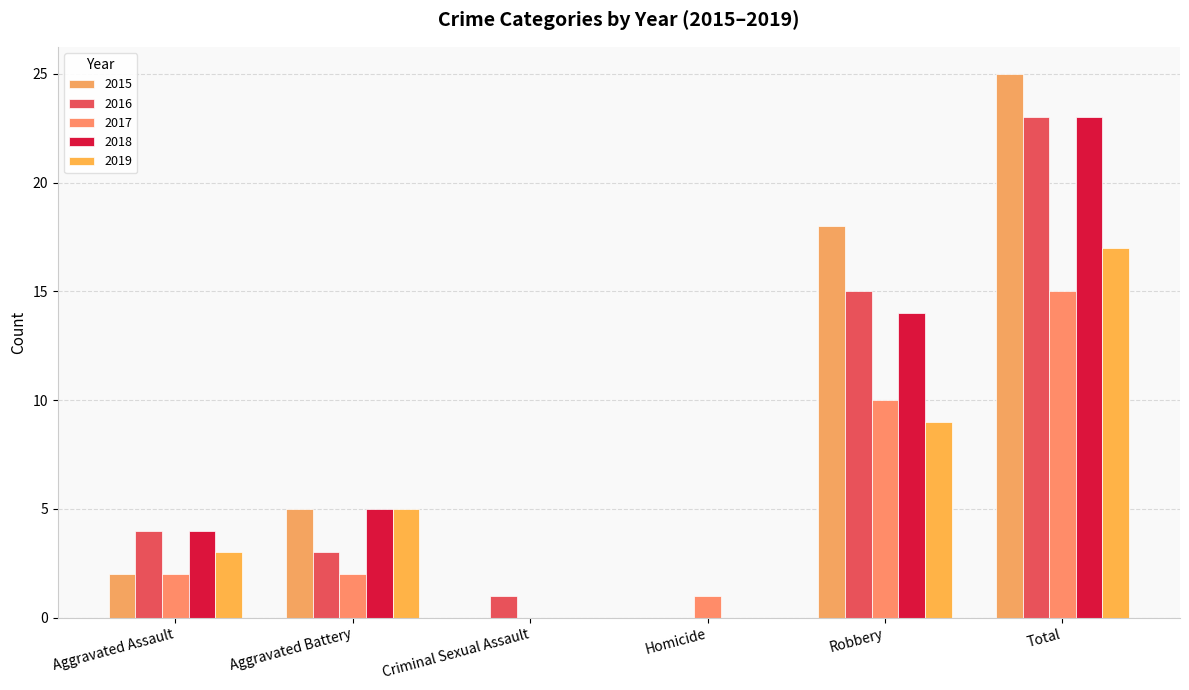

What is the difference between the maximum and minimum values in the 2016 series?

23